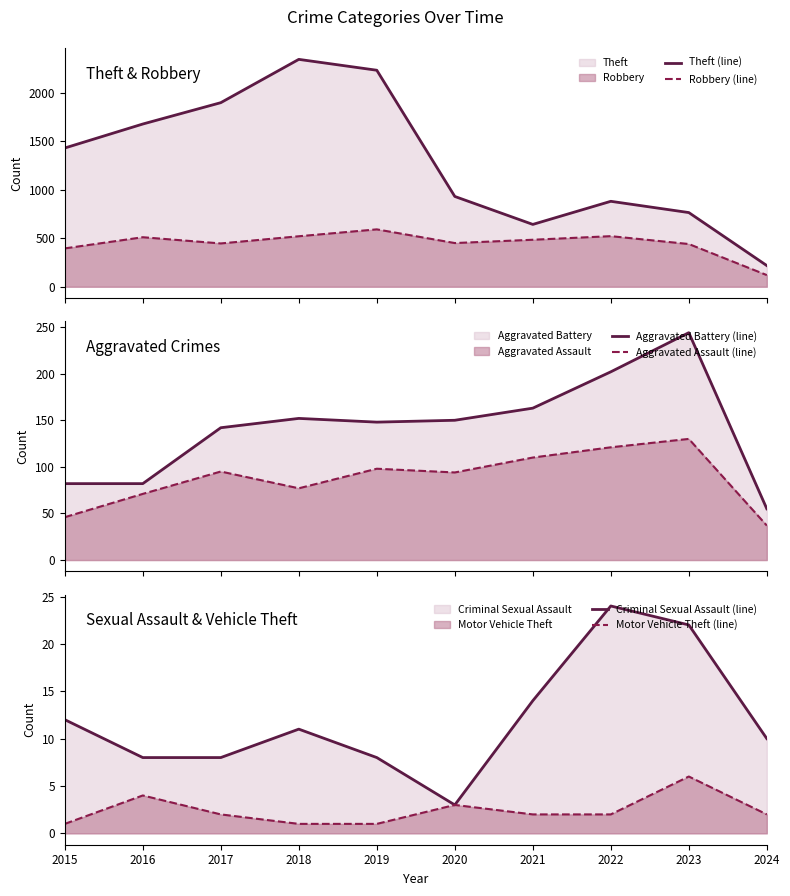

What is the value of the Criminal Sexual Assault (line) point at the 5th from the left?

8